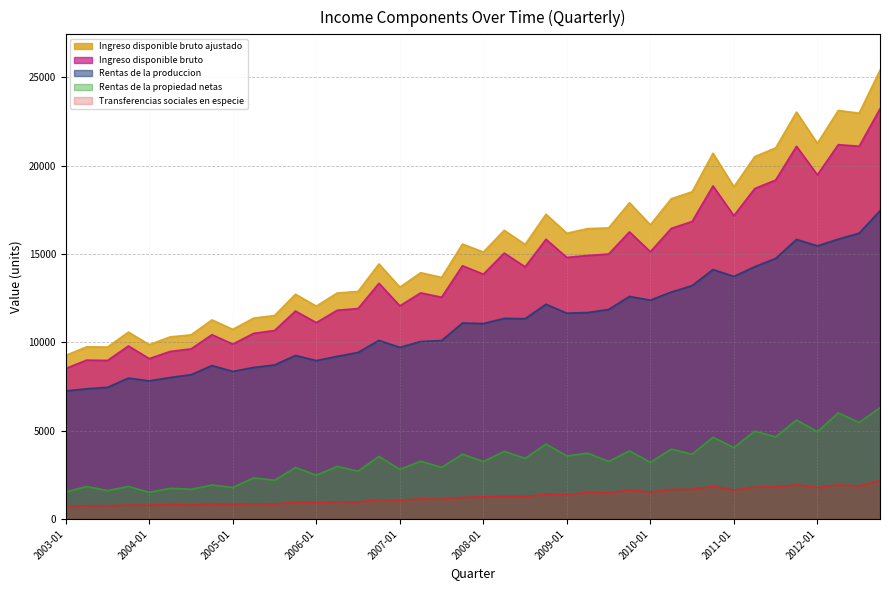

In Rentas de la propiedad netas, how many points are lower than both neighbors (excluding endpoints)?

19